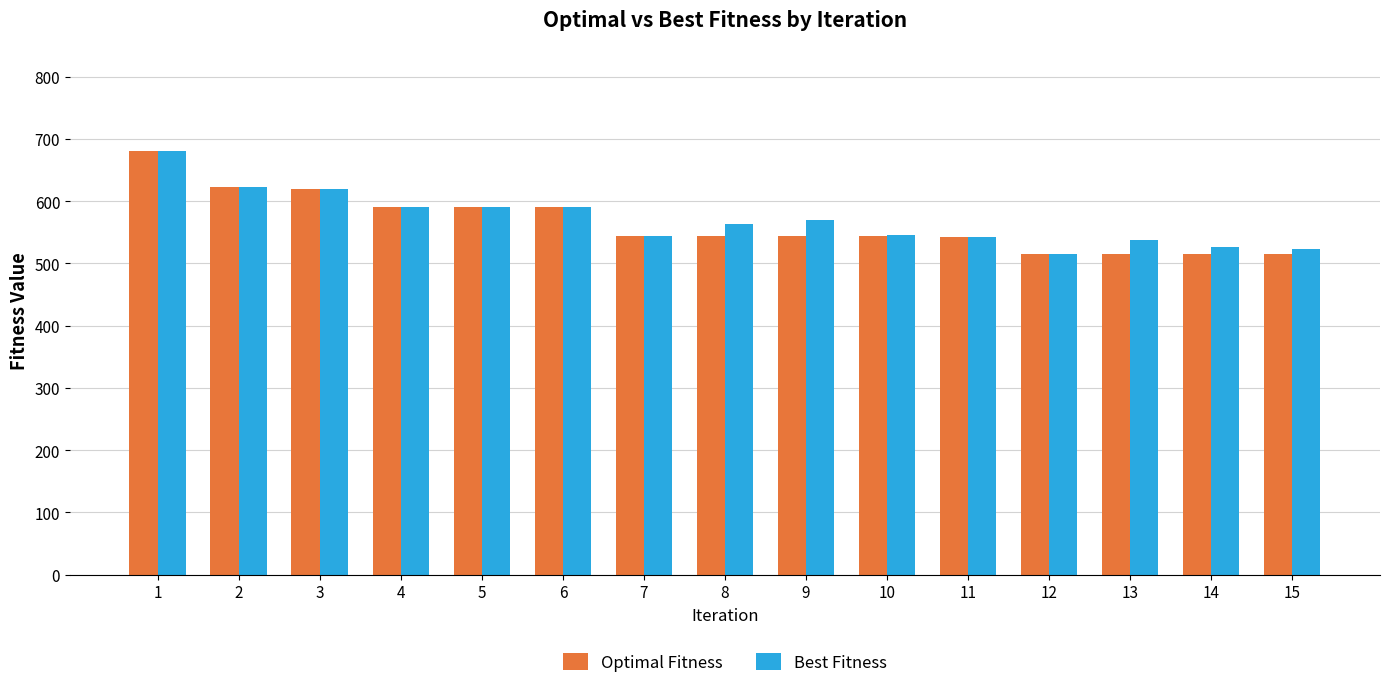

What is the sum of the Best Fitness values at 9 and 12?

1085